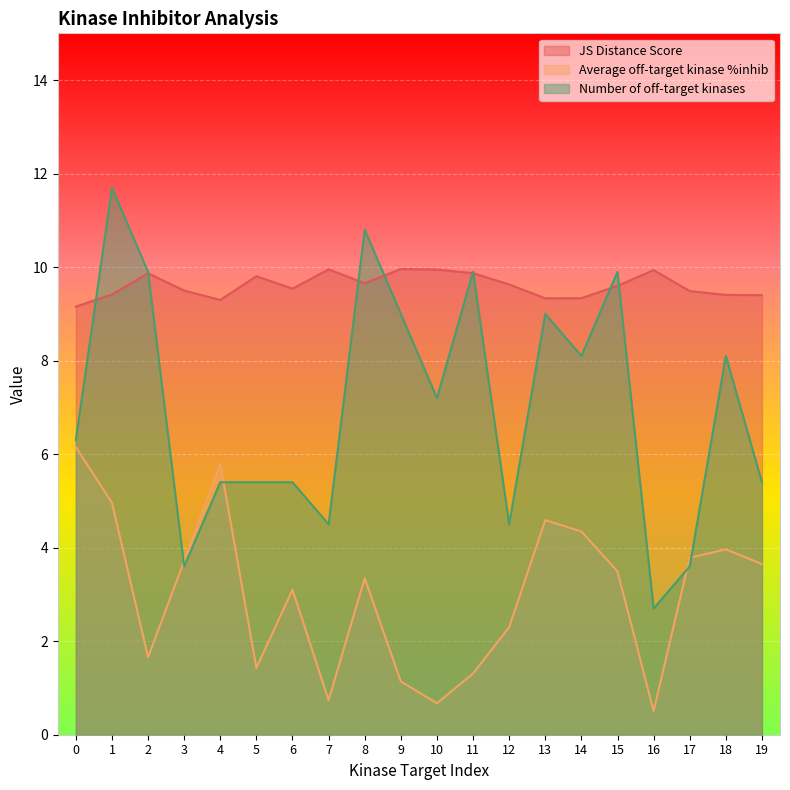

The JS Distance Score series shows 3.8 at 3. True or false?

False